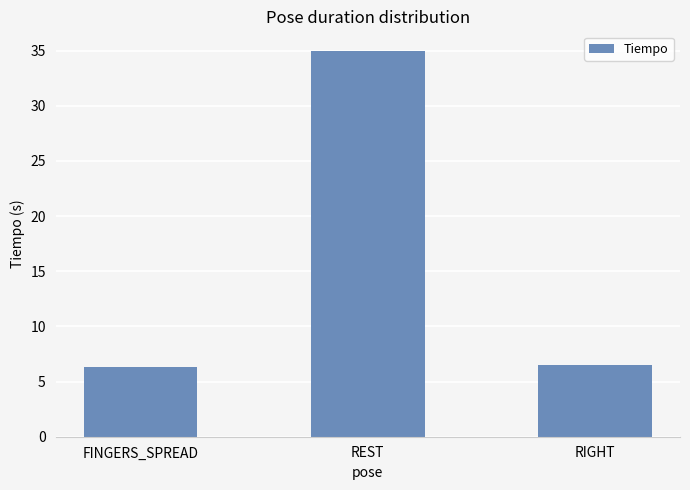

What is the value of the 2nd bar from the left?

35.0